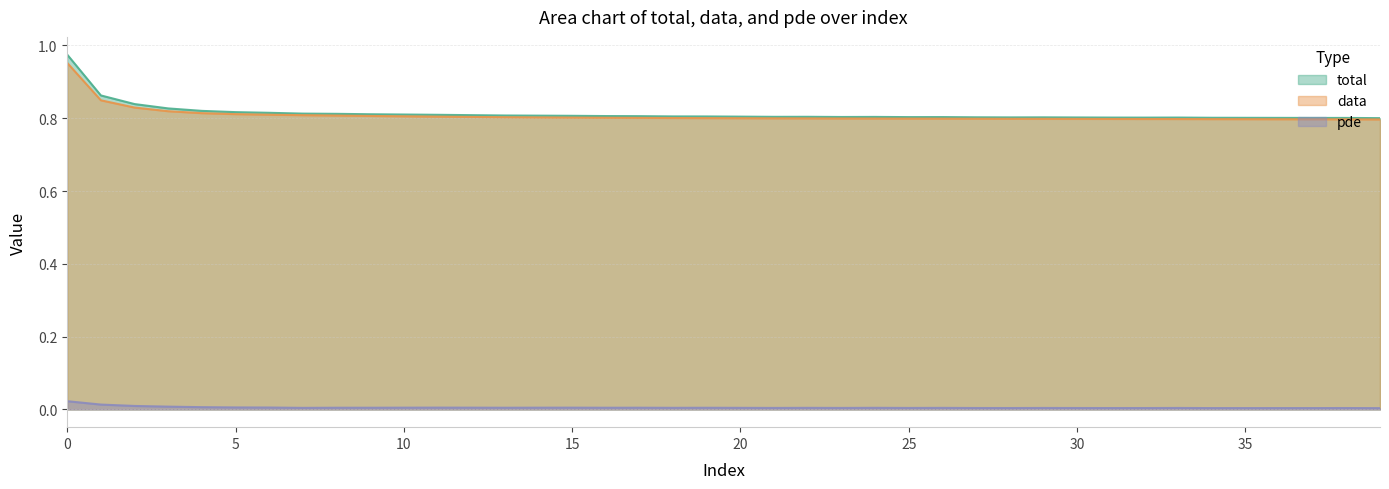

Which category has the lowest value in the pde series?

39